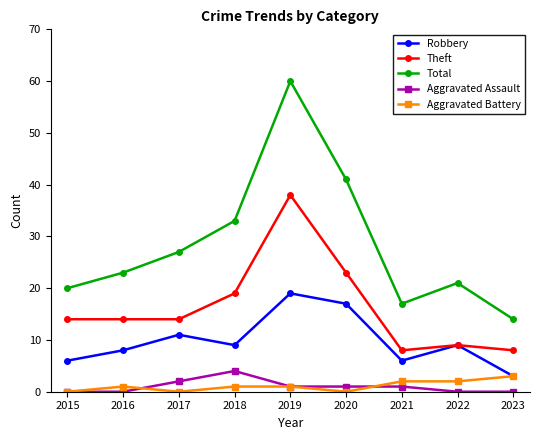

True or false: Robbery and Aggravated Assault intersect in this chart.

False